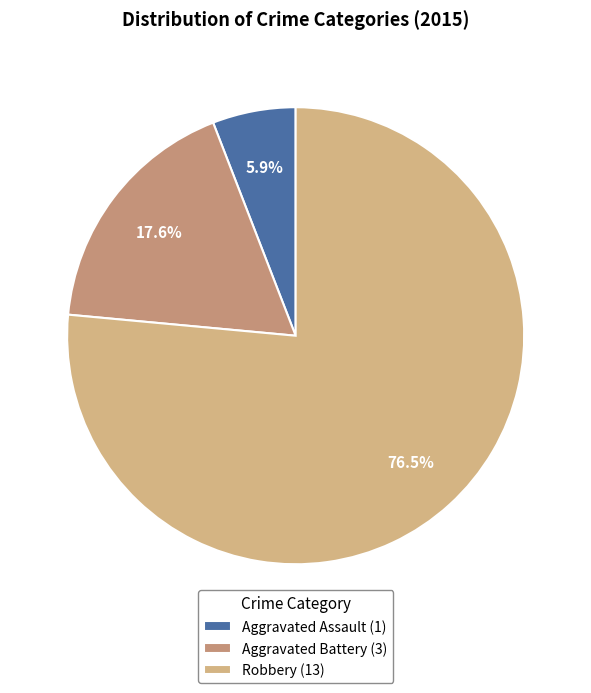

Which category has the smallest portion of the pie?

Aggravated Assault